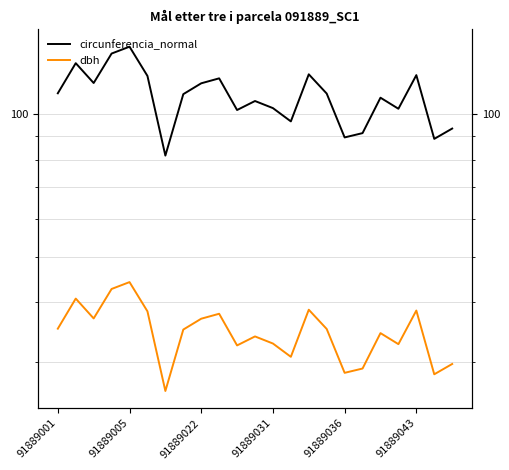

Reading right to left, what are all the values shown in this chart?

circunferencia_normal: 93.2	88.6	120.8	102.6	108.2	91.1	89.2	110.4	121.3	96.5	102.9	106.5	101.9	118.9	116.1	110.1	81.7	120.3	138.7	134.2	116.2	128.0	110.6
dbh: 29.6	28.2	38.5	32.6	34.5	29.0	28.4	35.1	38.6	30.7	32.8	33.9	32.5	37.9	37.0	35.0	26.0	38.3	44.1	42.7	37.0	40.8	35.2